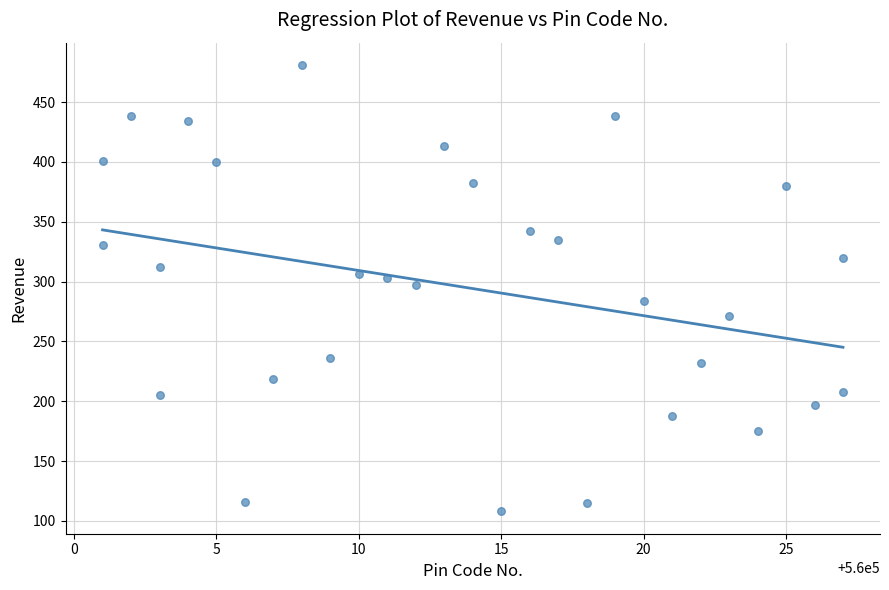

What is the range of Y values (max minus min)?

373